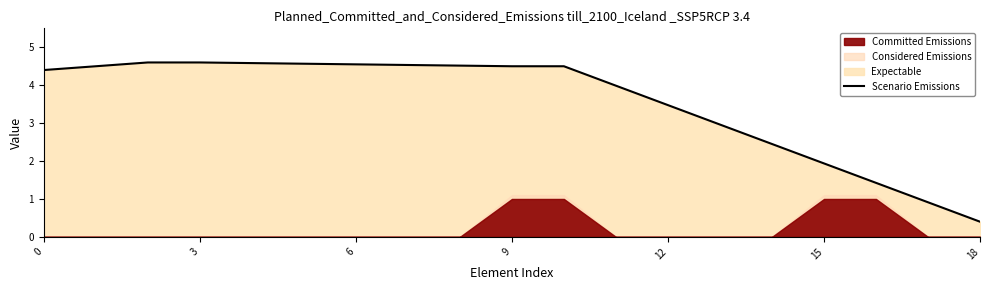

How many data points are less than 4?

8